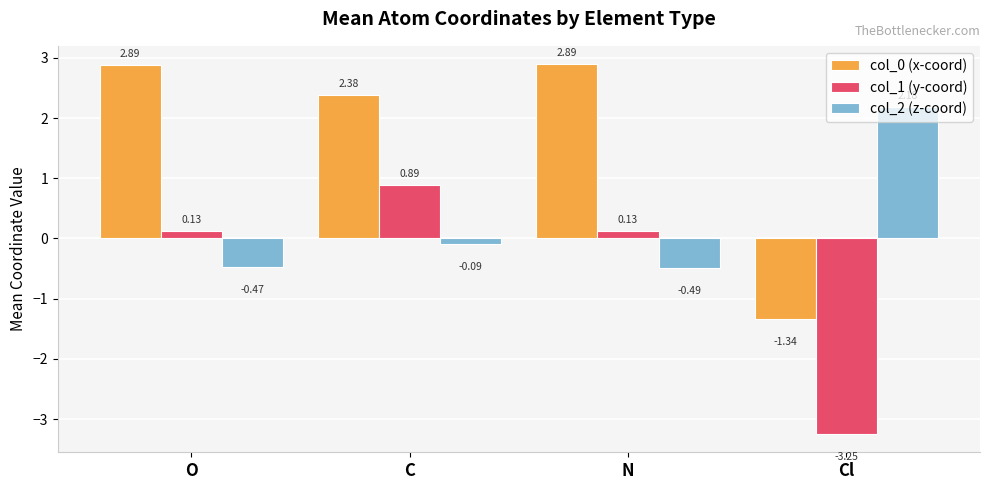

Rank the series by their average value, from highest to lowest.

col_0 (x-coord), col_2 (z-coord), col_1 (y-coord)